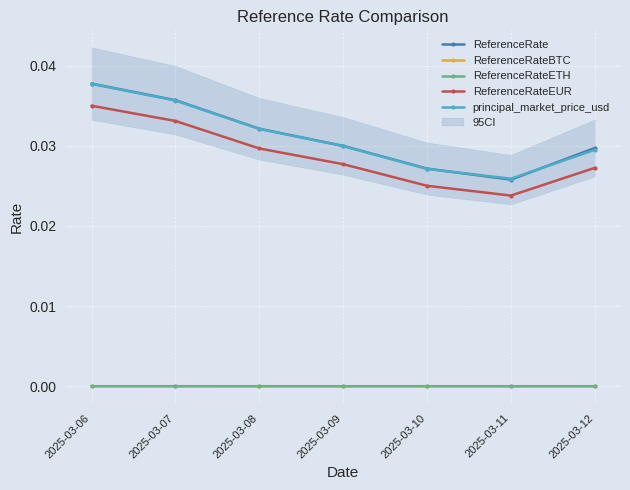

Is it true that ReferenceRateBTC equals 0.0 at 2025-03-10?

True